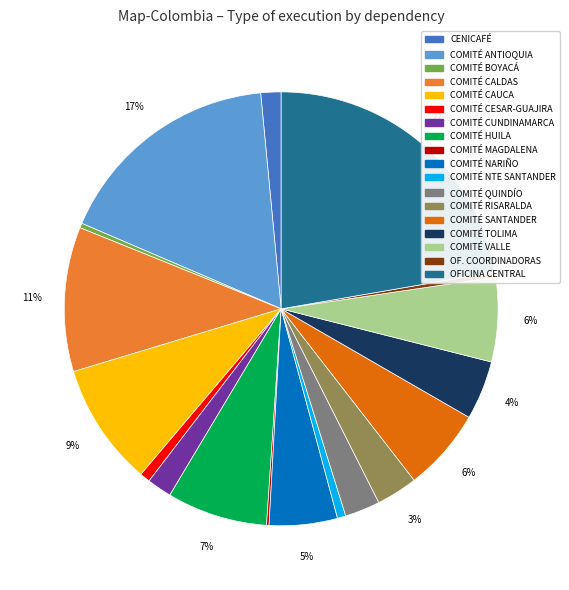

Is there a majority slice in this chart?

No